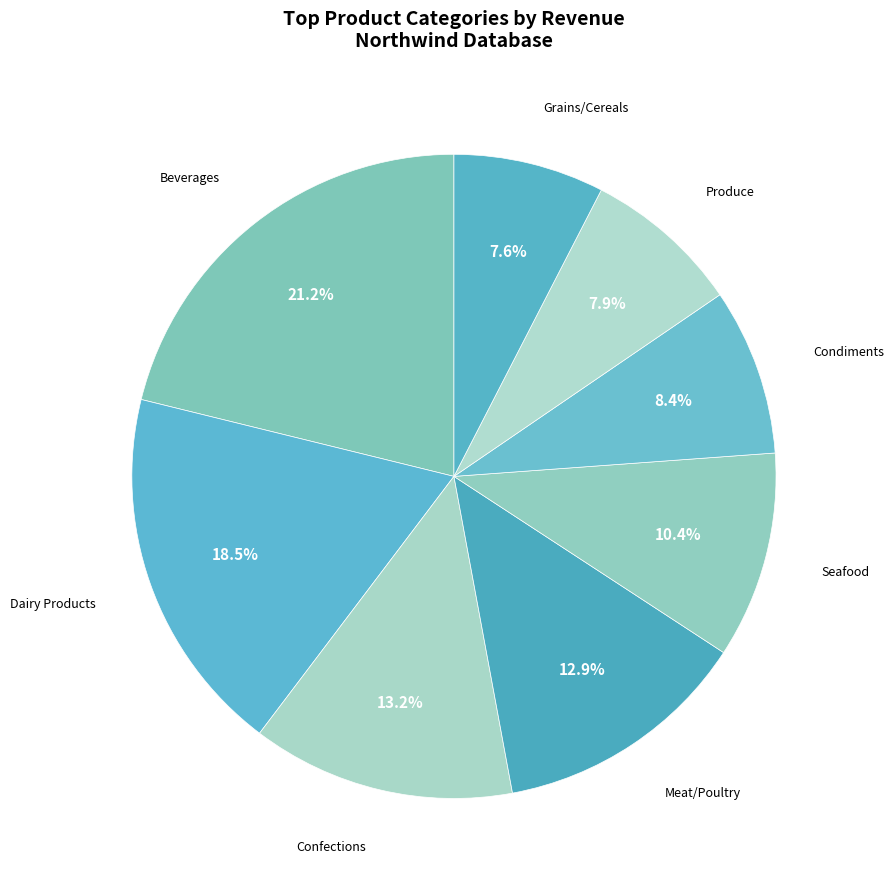

What is the largest slice in the pie chart?

Beverages